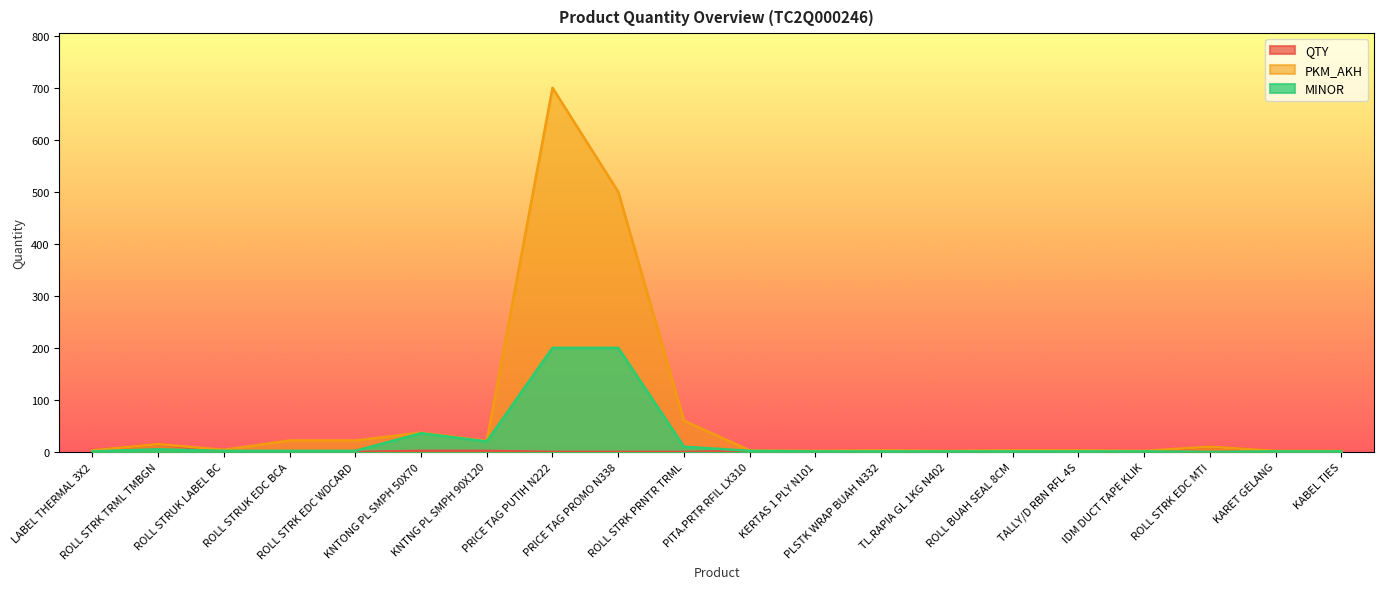

True or false: PKM_AKH and MINOR intersect in this chart.

False